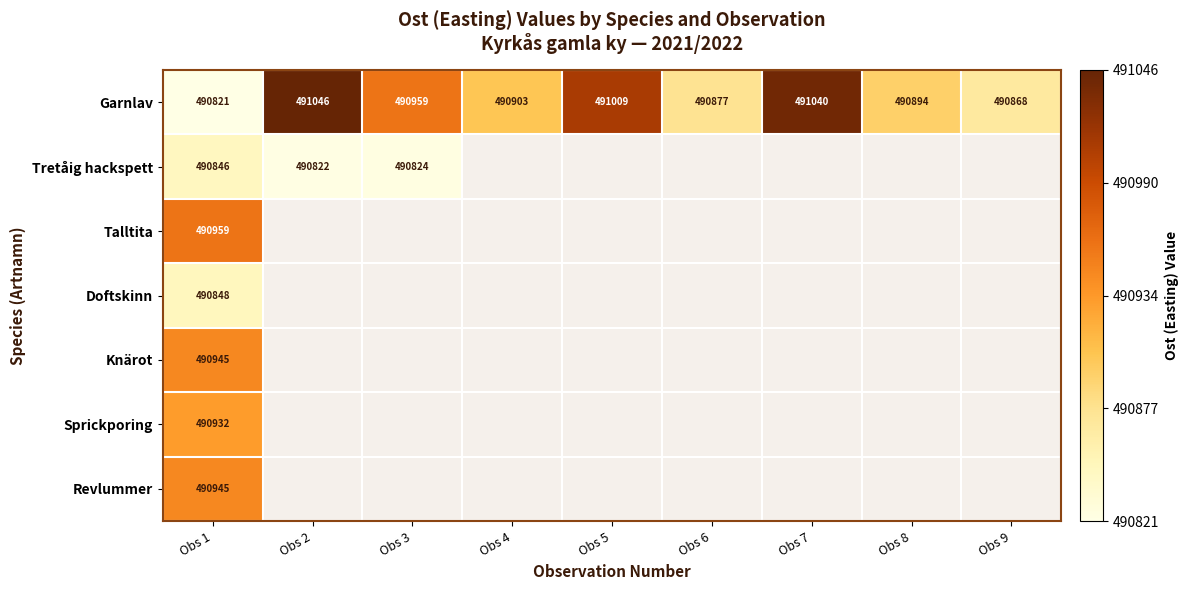

Is it true that Garnlav equals 312926 at Obs 3?

False